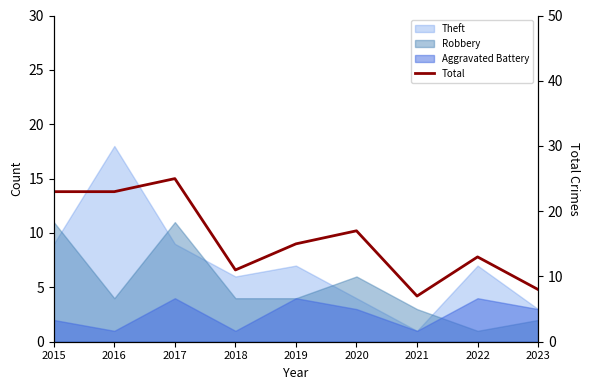

Does the chart have visible grid lines?

No